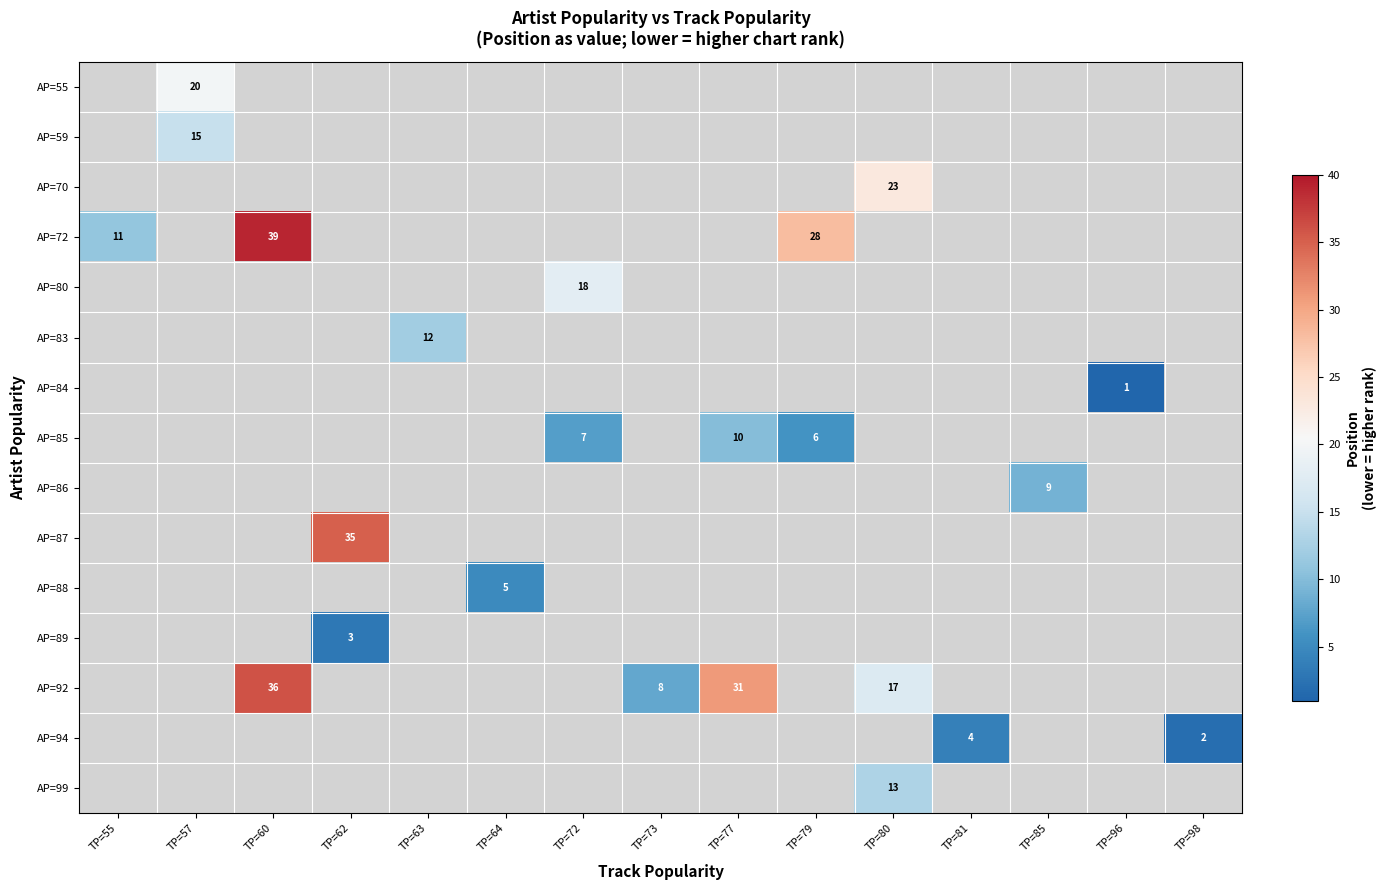

The value of AP=94 at TP=81 is 4. True or false?

True